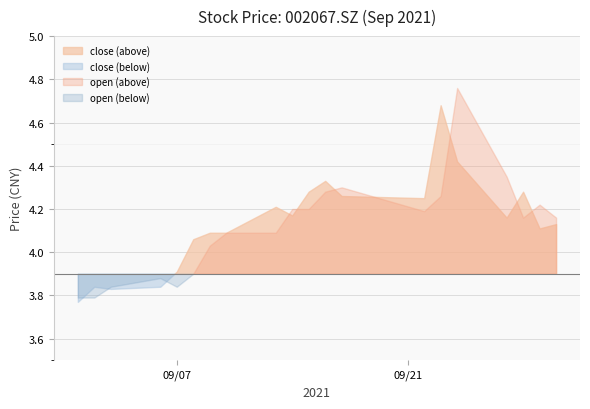

Reading left to right, extract all data points from this chart.

close: 3.8	3.8	3.8	3.8	3.9	4.1	4.1	4.1	4.2	4.2	4.3	4.3	4.3	4.2	4.7	4.4	4.2	4.3	4.1	4.1
open: 3.8	3.8	3.8	3.9	3.8	3.9	4.0	4.1	4.1	4.2	4.2	4.3	4.3	4.2	4.3	4.8	4.3	4.2	4.2	4.2